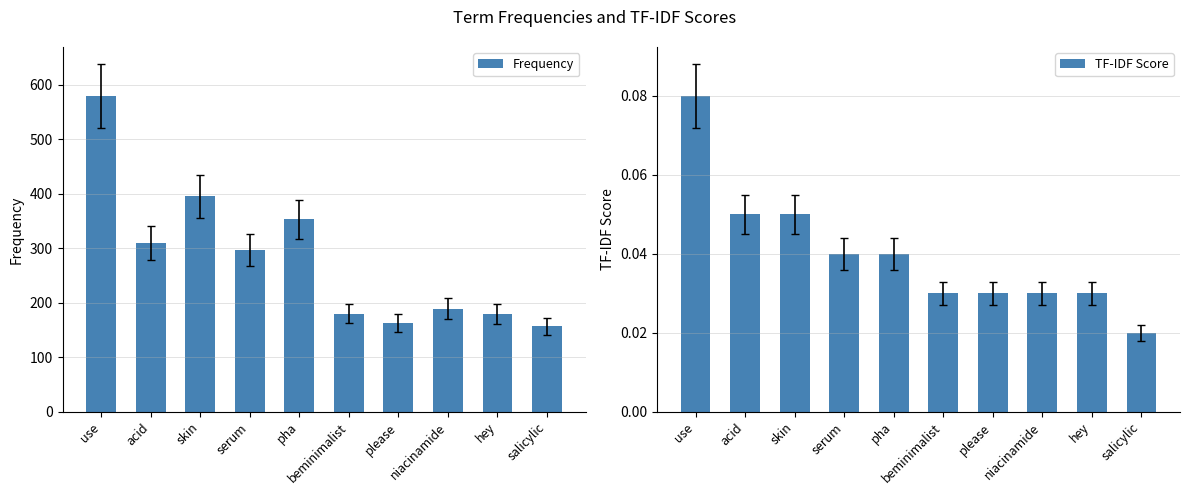

Reading left to right, what are all the values shown in this chart?

Frequency: use=579.0	acid=310.0	skin=395.0	serum=297.0	pha=353.0	beminimalist=180.0	please=163.0	niacinamide=189.0	hey=179.0	salicylic=157.0
TF-IDF Score: use=0.1	acid=0.1	skin=0.1	serum=0.0	pha=0.0	beminimalist=0.0	please=0.0	niacinamide=0.0	hey=0.0	salicylic=0.0